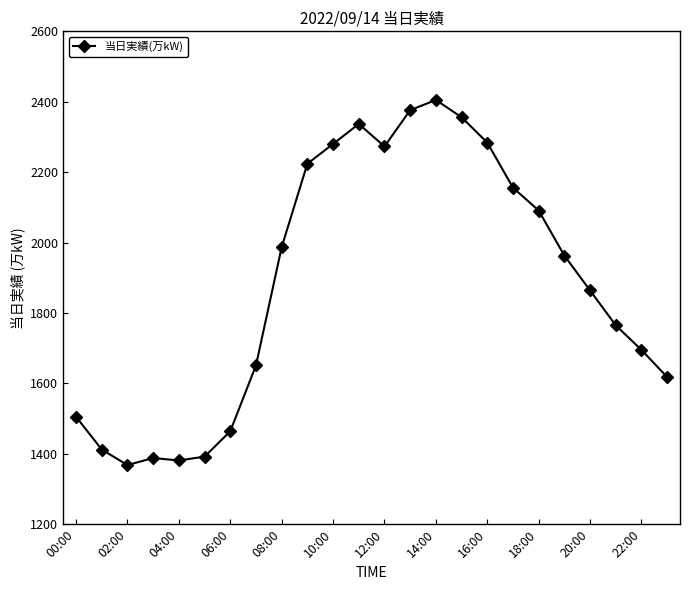

What is the difference between the maximum and second lowest values?

1024